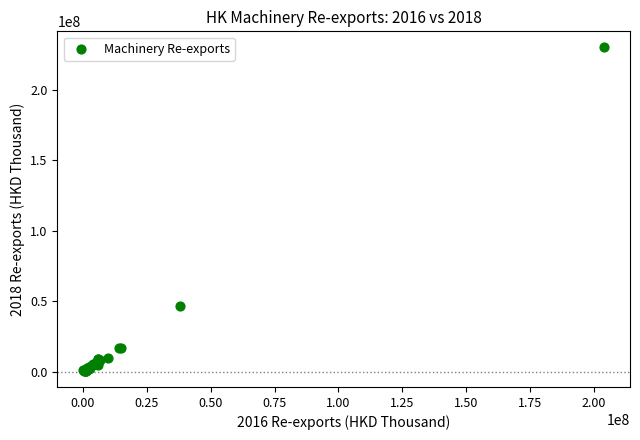

What Y value in the scatter plot is closest to 115410058?

46513274.2